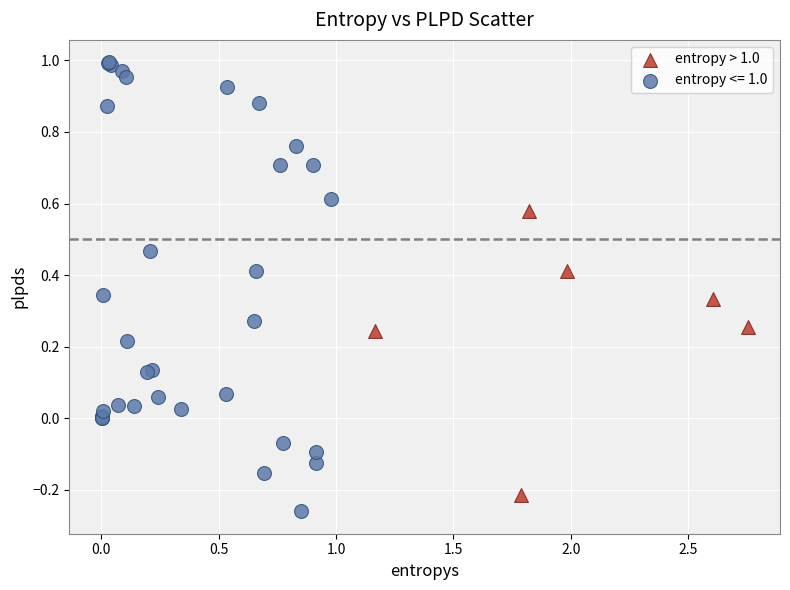

Which series has the widest spread of Y values?

entropy <= 1.0